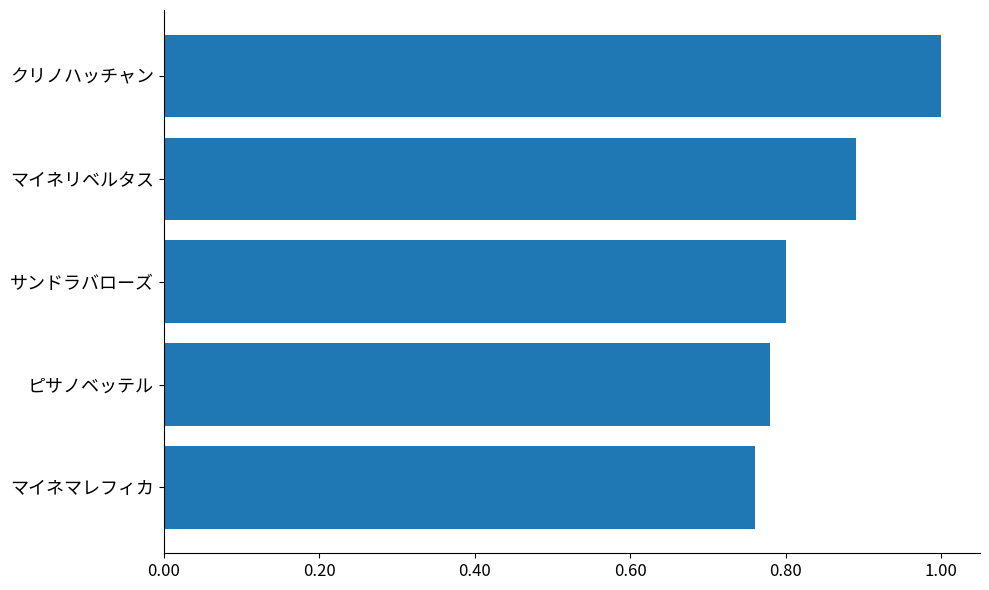

Which has a higher value, マイネリベルタス or クリノハッチャン?

クリノハッチャン